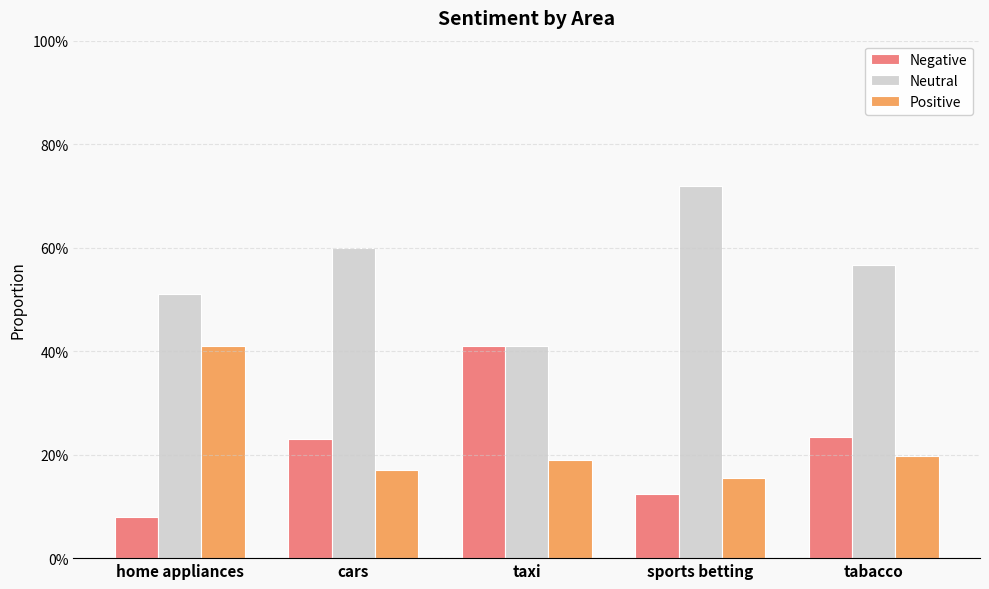

Are the bars horizontal?

No